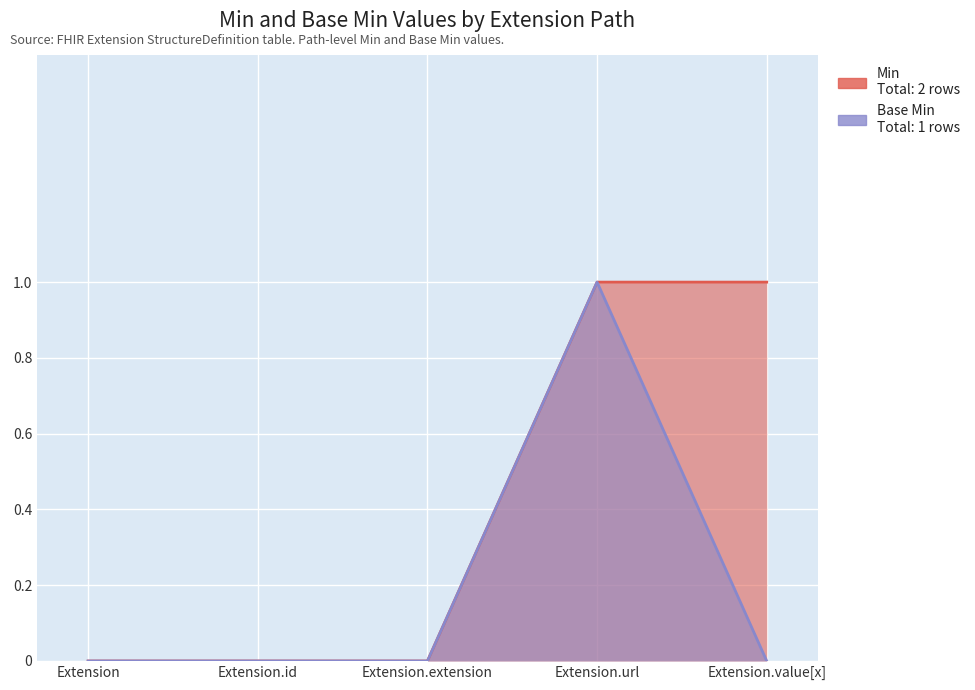

How many lines are shown in the chart?

2